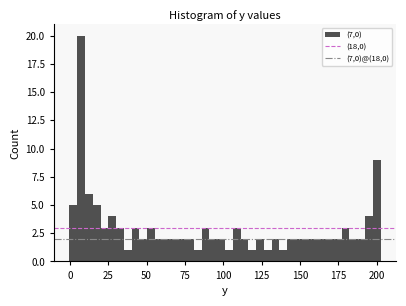

Around what value on the x-axis is the tallest bar? Give the approximate position of its centre, as read against the axis.

5